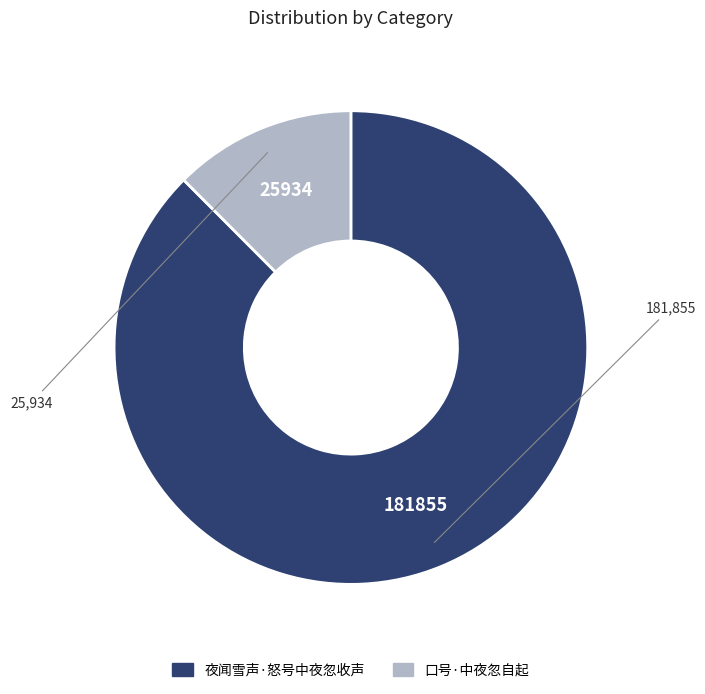

Which has a higher value, 口号·中夜忽自起 or 夜闻雪声·怒号中夜忽收声?

夜闻雪声·怒号中夜忽收声